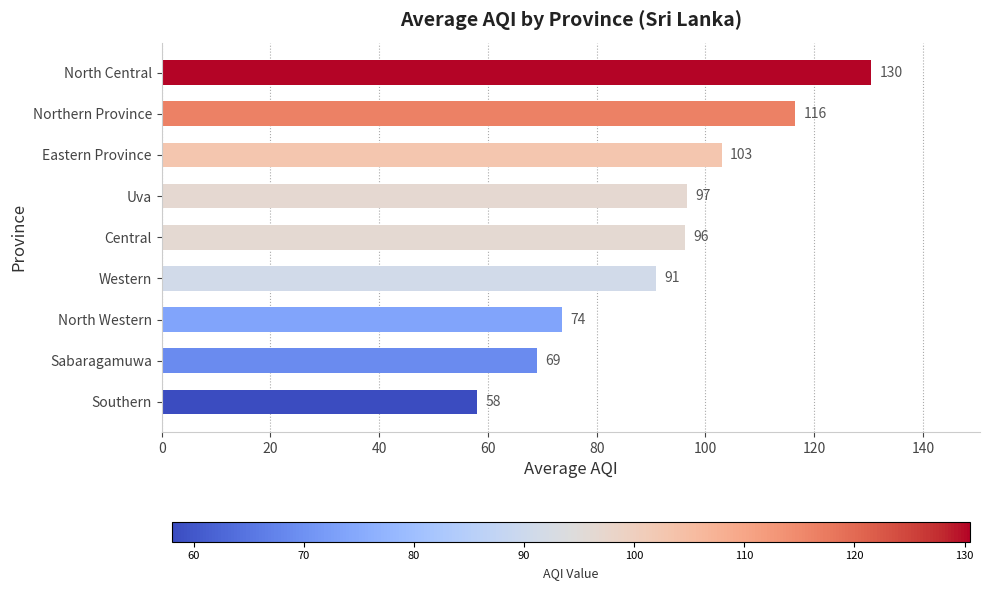

List the labels in order of value, largest first.

North Central, Northern Province, Eastern Province, Uva, Central, Western, North Western, Sabaragamuwa, Southern